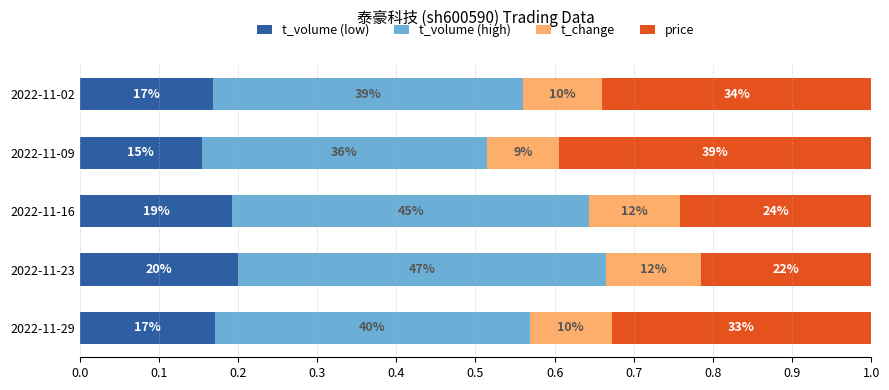

What is the value of the t_volume (high) bar at the 5th from the left?

0.4